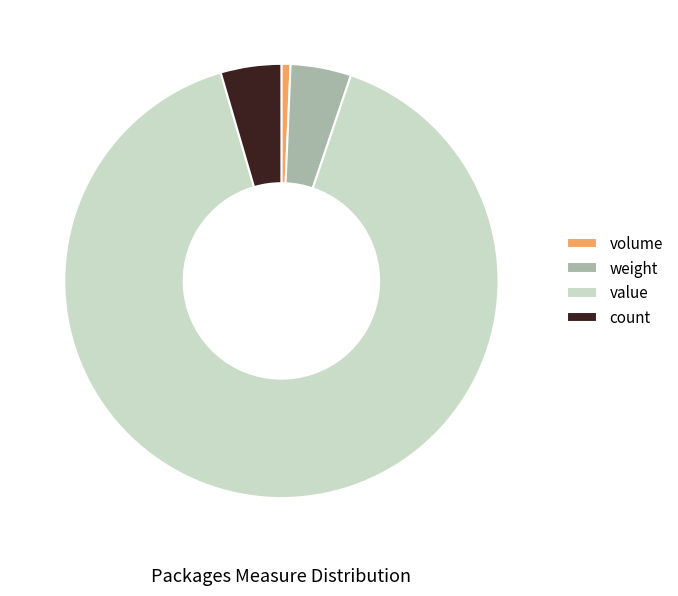

Which category has the biggest portion of the pie?

value